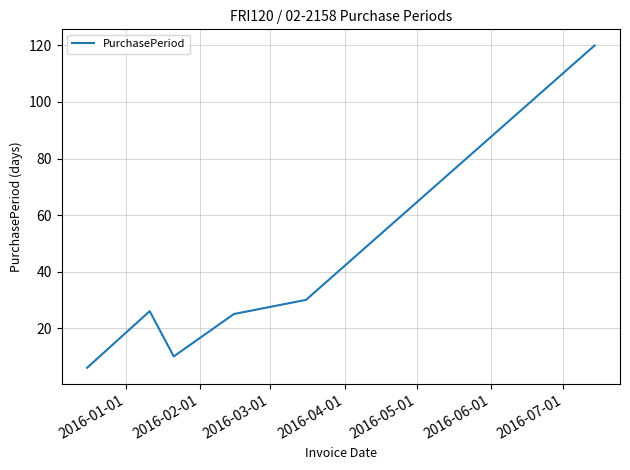

What is the smallest value displayed?

6